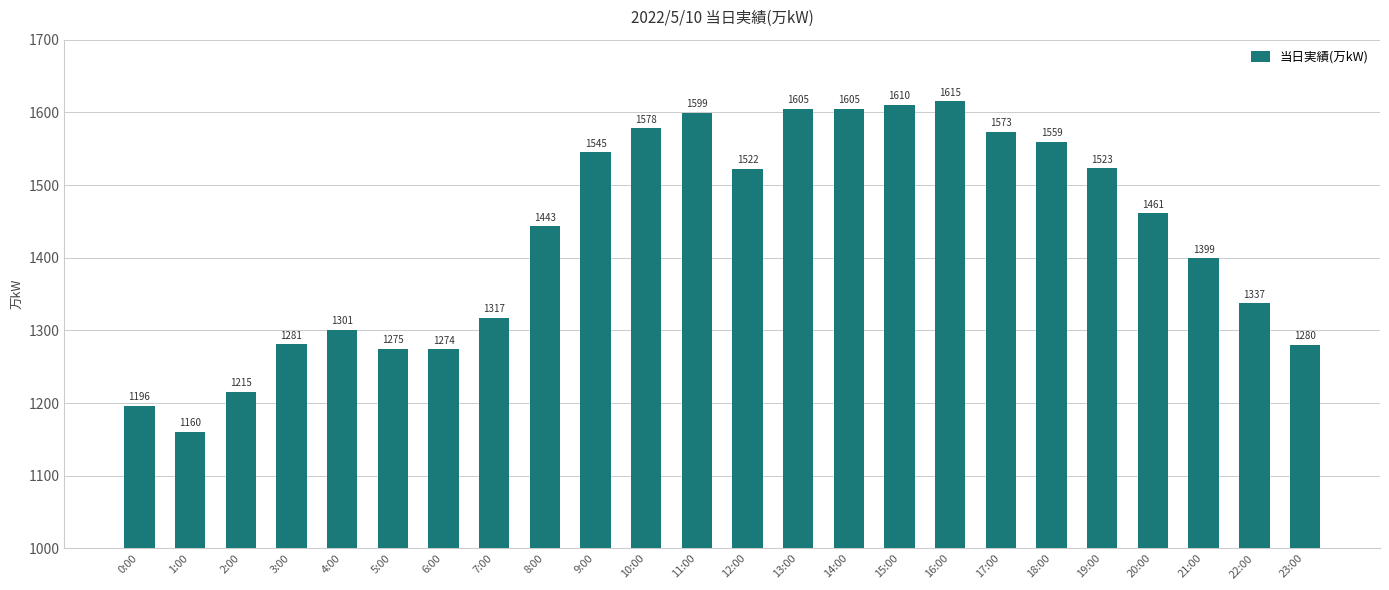

What is the minimum value shown in the chart?

1160